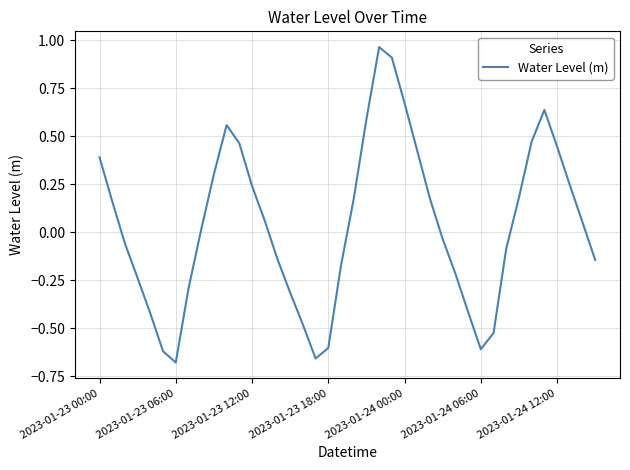

Reading right to left, what are all the values shown in this chart?

-0.1	0.1	0.2	0.4	0.6	0.5	0.2	-0.1	-0.5	-0.6	-0.4	-0.2	-0.0	0.2	0.4	0.7	0.9	1.0	0.6	0.2	-0.2	-0.6	-0.7	-0.5	-0.3	-0.1	0.1	0.2	0.5	0.6	0.3	0.0	-0.3	-0.7	-0.6	-0.4	-0.2	-0.1	0.2	0.4